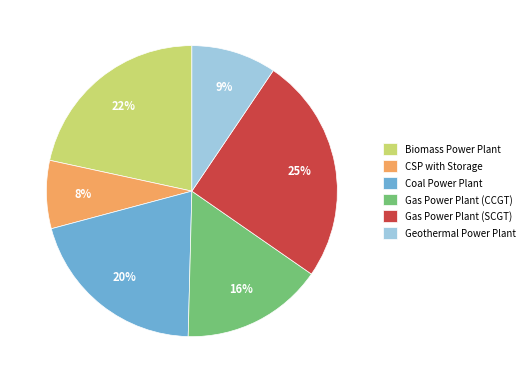

To the nearest percent, what is the average slice percentage?

17%